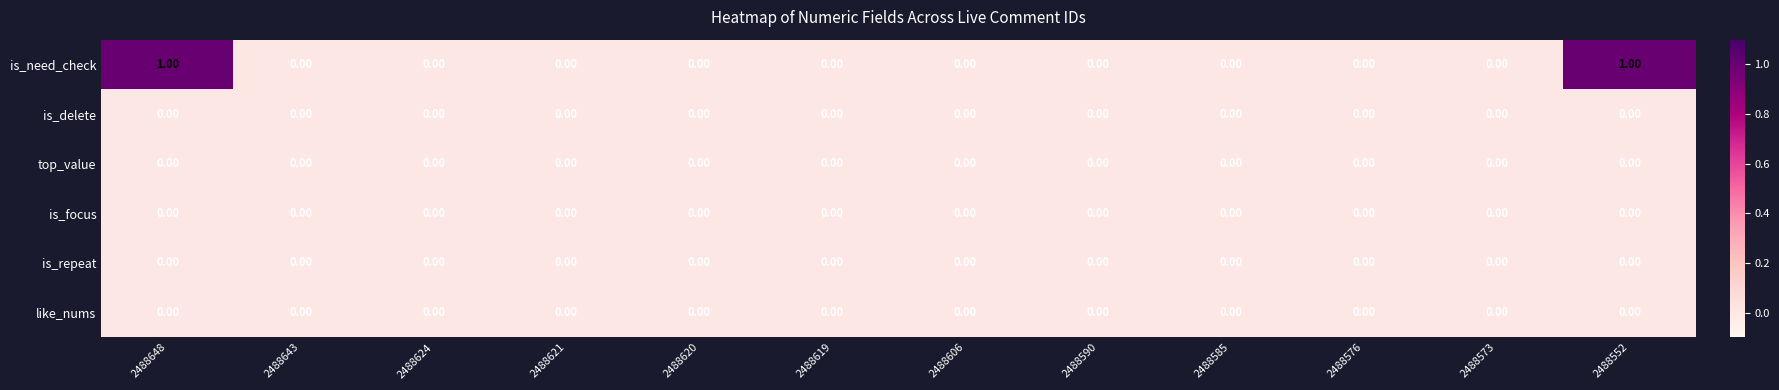

Which series has the widest spread of values?

is_need_check